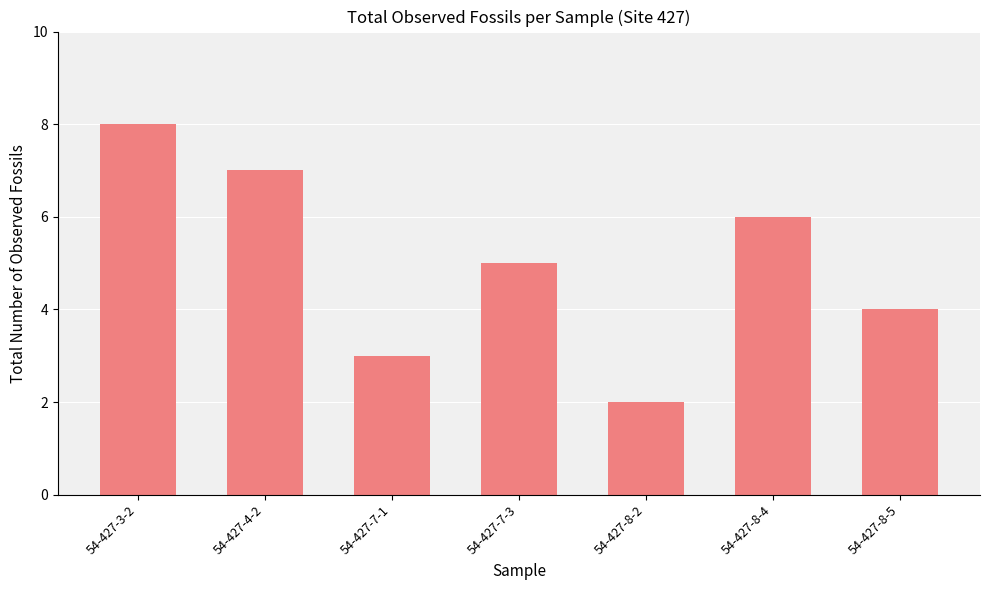

Reading left to right, extract all data points from this chart.

8	7	3	5	2	6	4